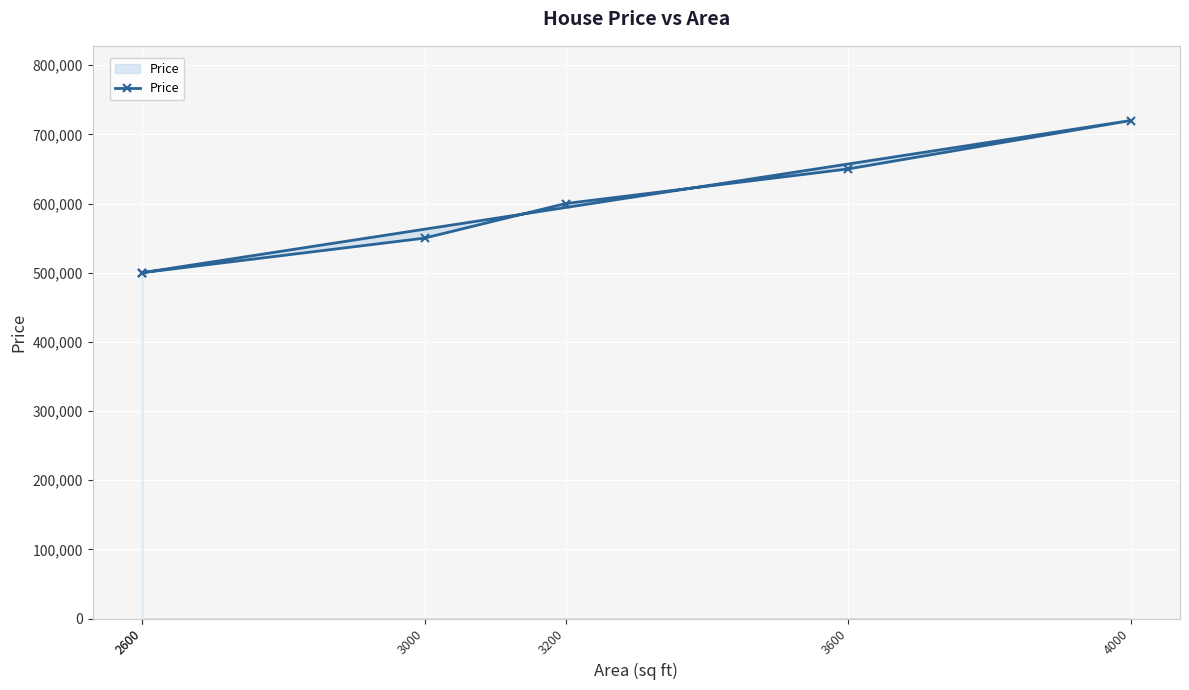

What is the label of the 6th point from the right?

2600